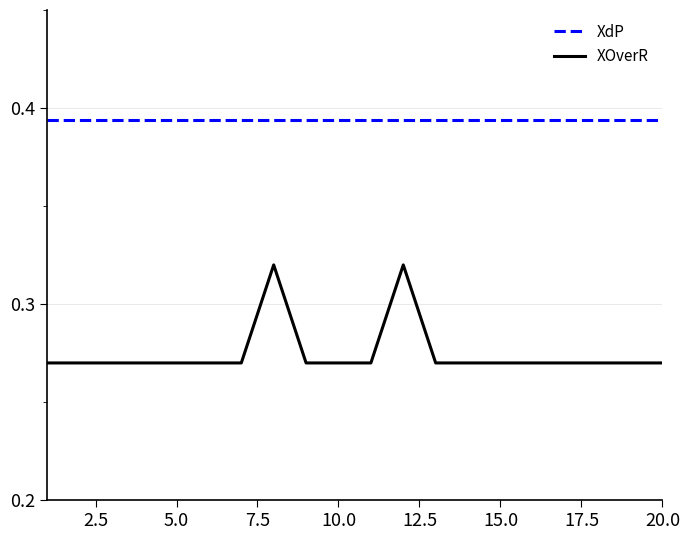

True or false: XdP and XOverR intersect in this chart.

False